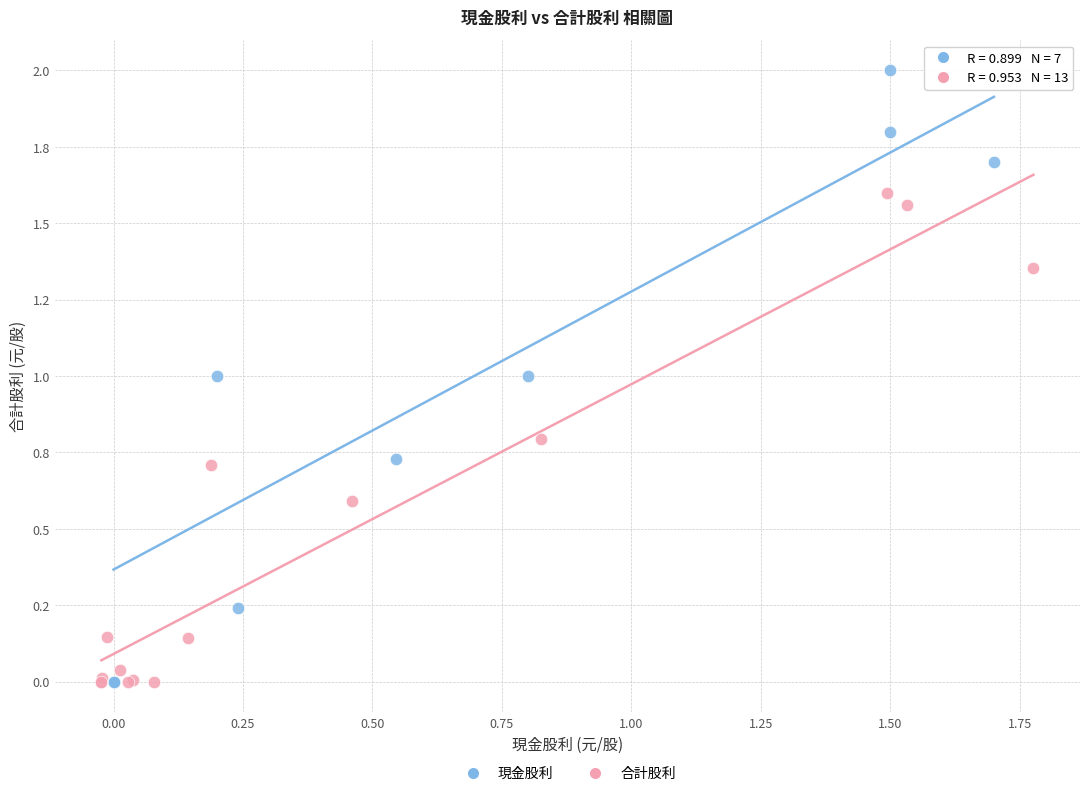

What are all the series names shown in the legend?

現金股利, 合計股利